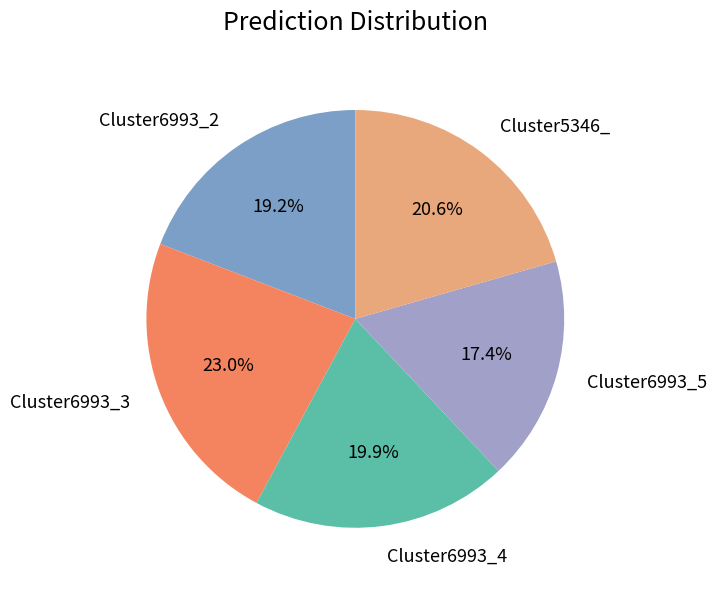

Does any single category account for the majority?

No